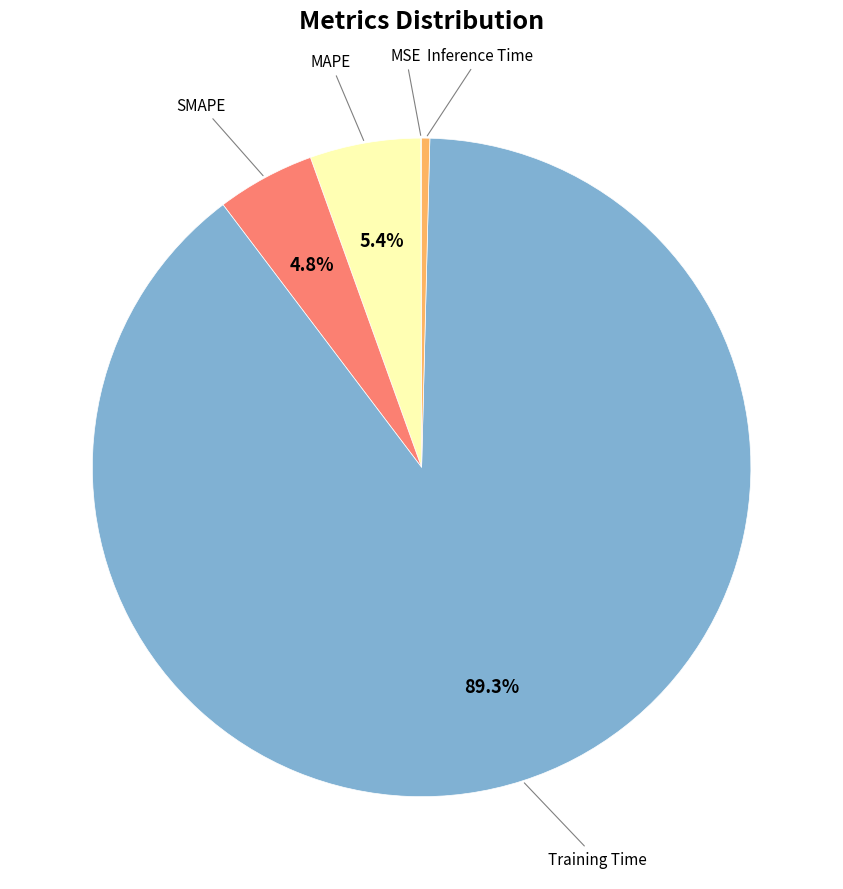

Between Training Time and MAPE, which is larger?

Training Time